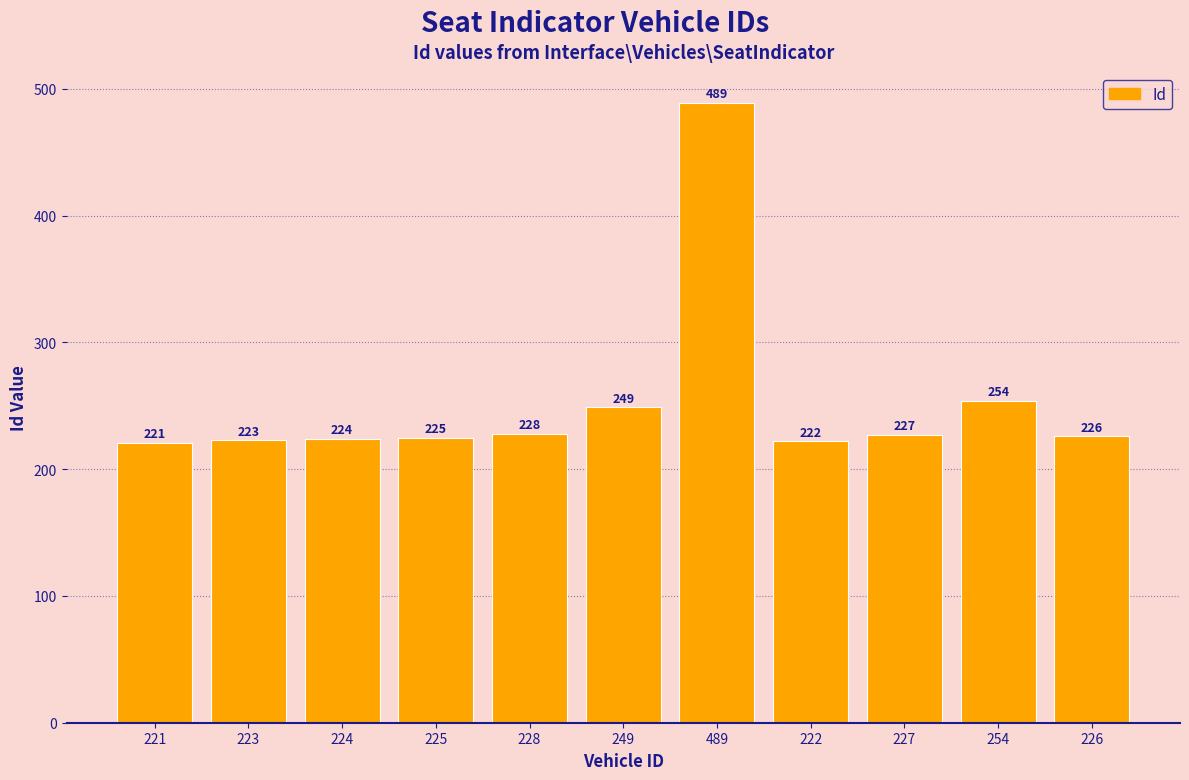

What position from the right is 224?

9